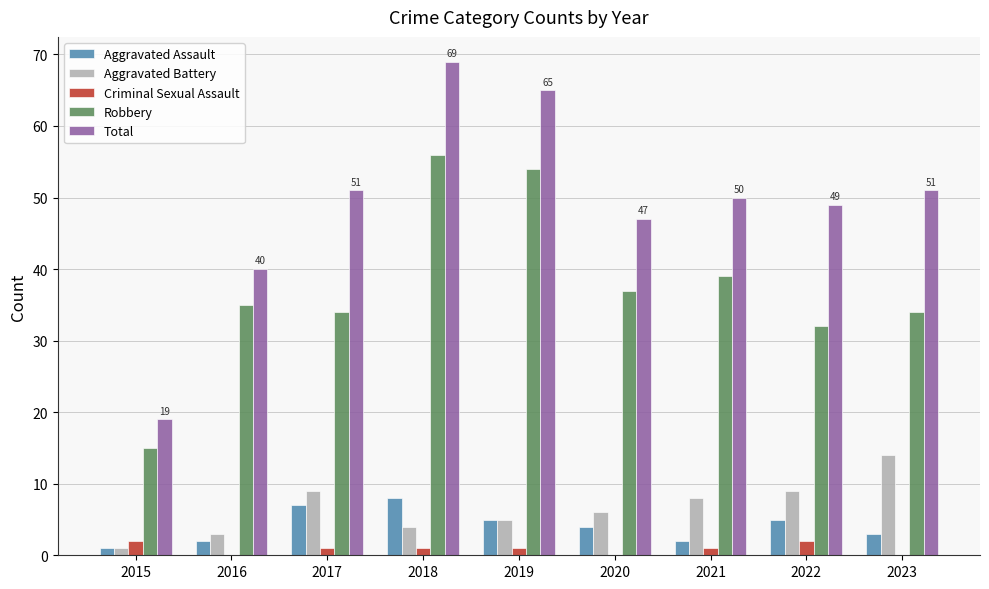

Which category has the highest value in the Robbery series?

2018